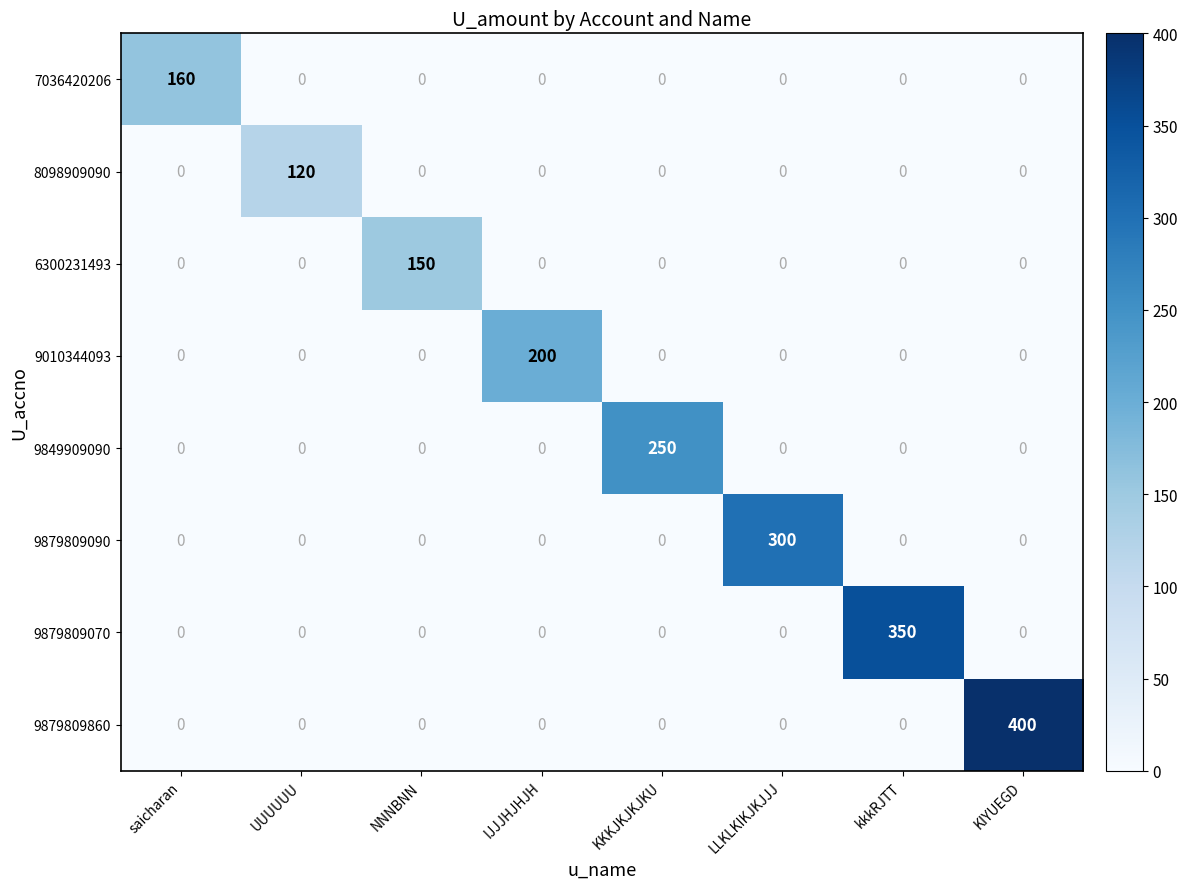

How many data points does each series have?

8